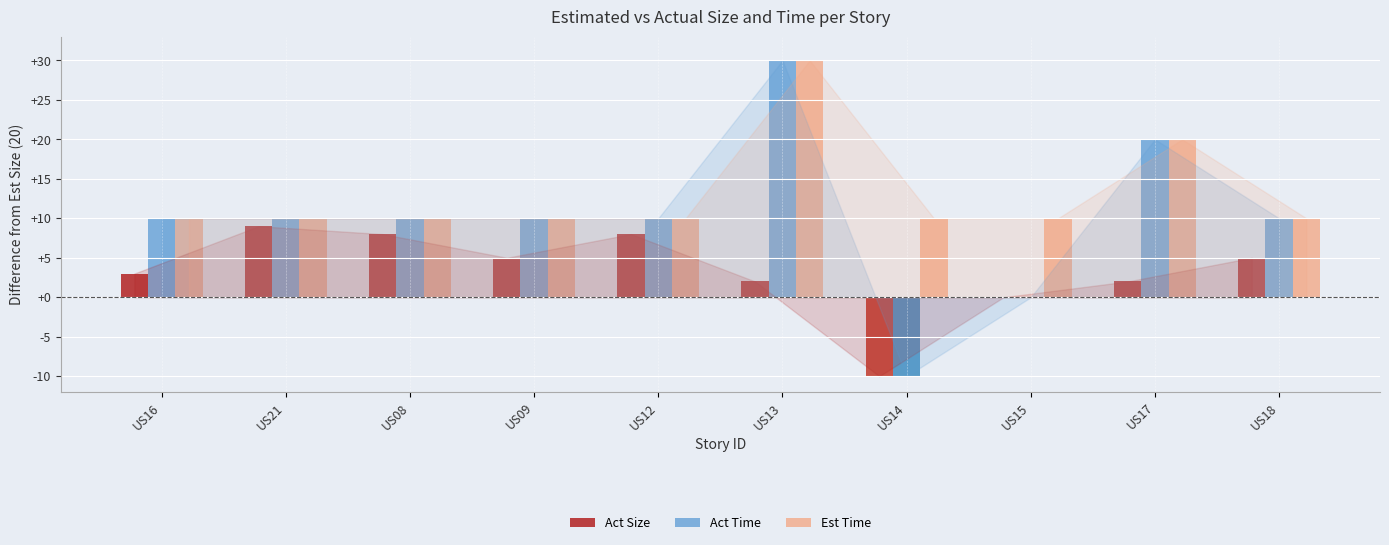

Reading left to right, what are all the values shown in this chart?

Act Size: US16=23	US21=29	US08=28	US09=25	US12=28	US13=22	US14=10	US15=20	US17=22	US18=25
Act Time: US16=30	US21=30	US08=30	US09=30	US12=30	US13=50	US14=10	US15=20	US17=40	US18=30
Est Time: US16=30	US21=30	US08=30	US09=30	US12=30	US13=50	US14=30	US15=30	US17=40	US18=30